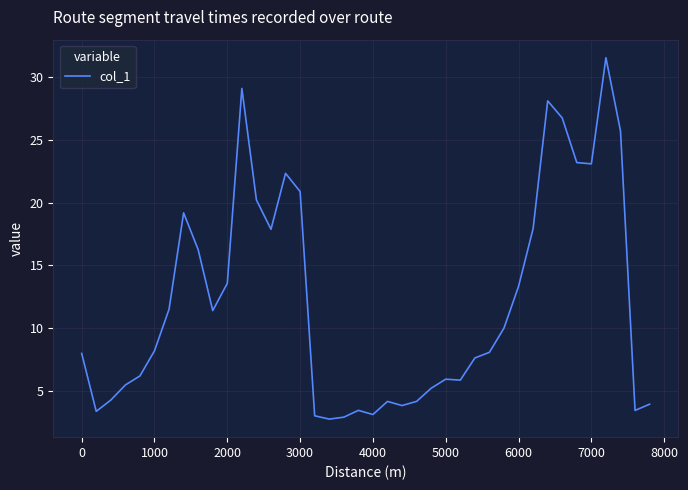

What is the maximum value shown in the chart?

31.5